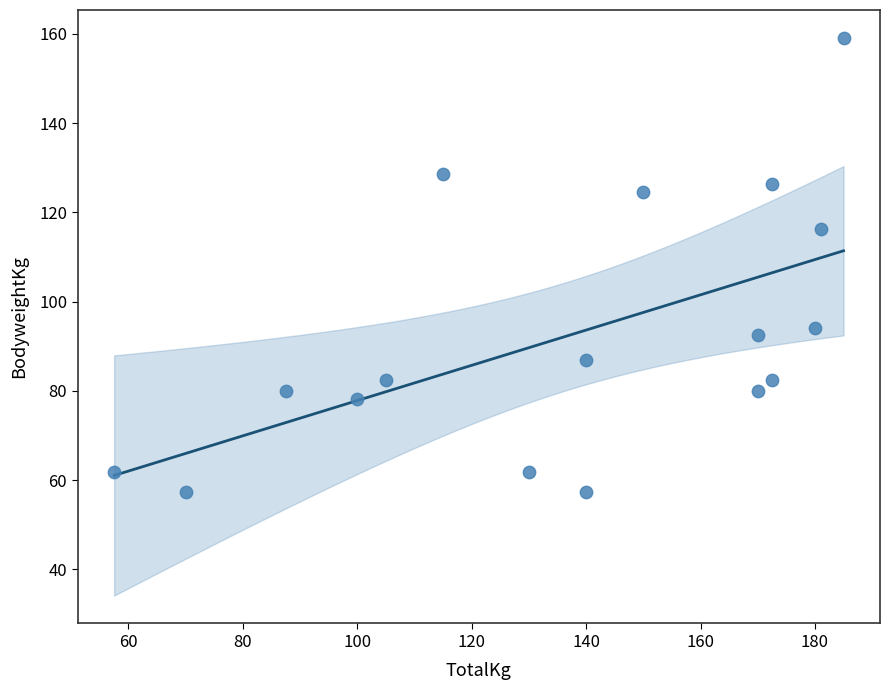

What Y value in the scatter plot is closest to 108?

116.3